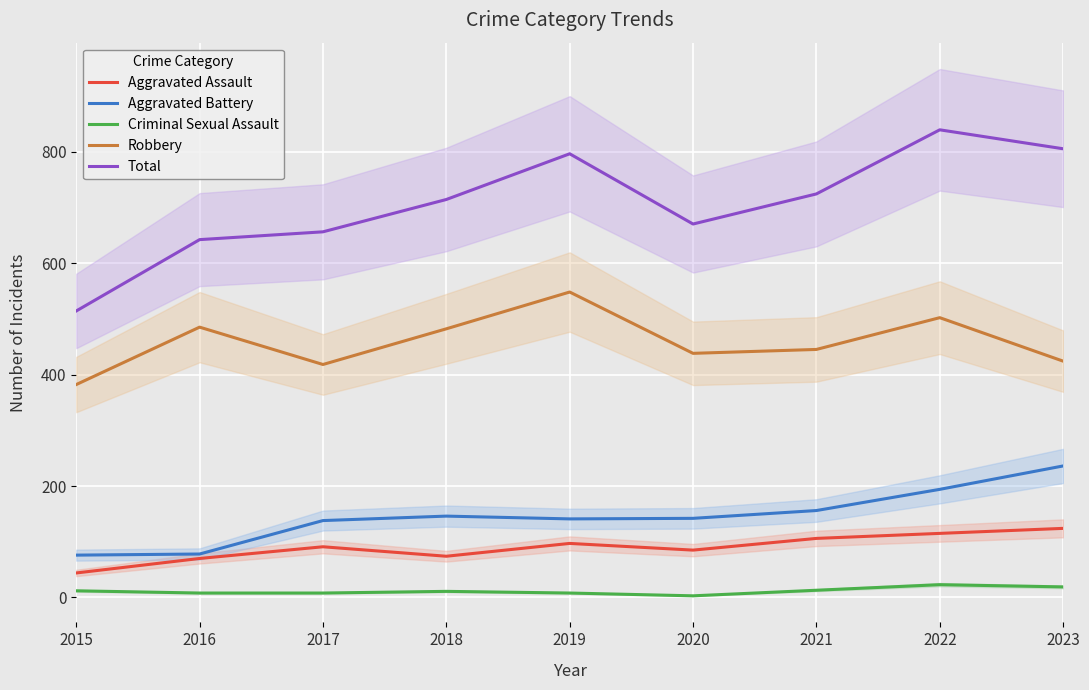

Is it true that Total equals 642 at 2016?

True